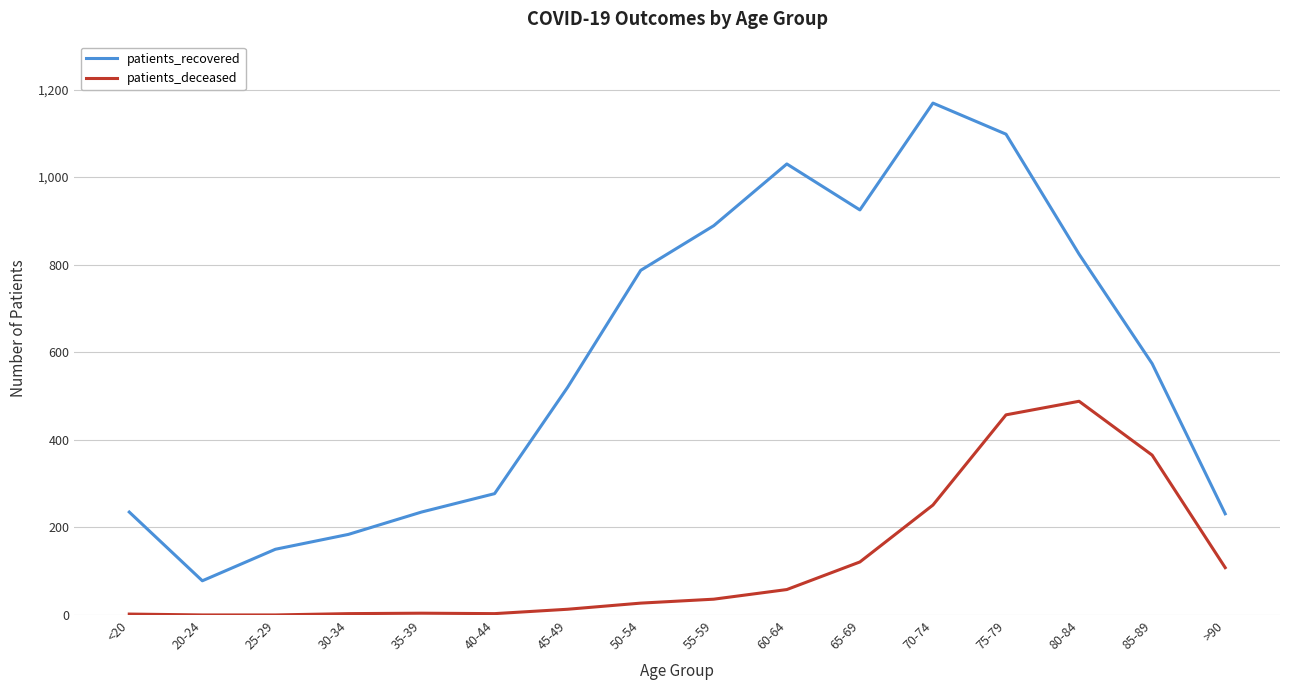

At which label does patients_recovered reach its peak?

70-74